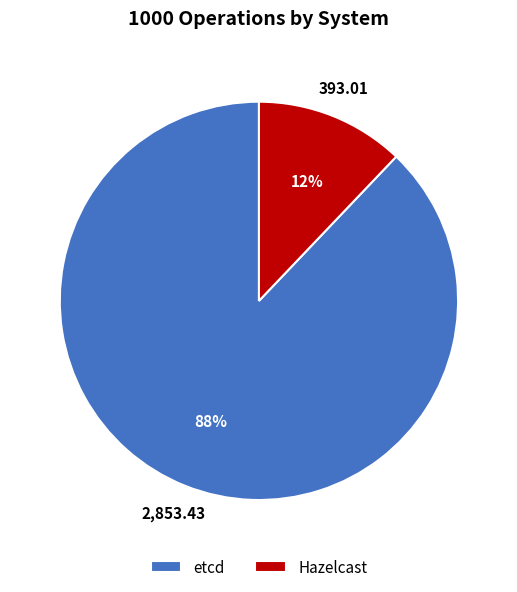

How many segments does this pie chart have?

2